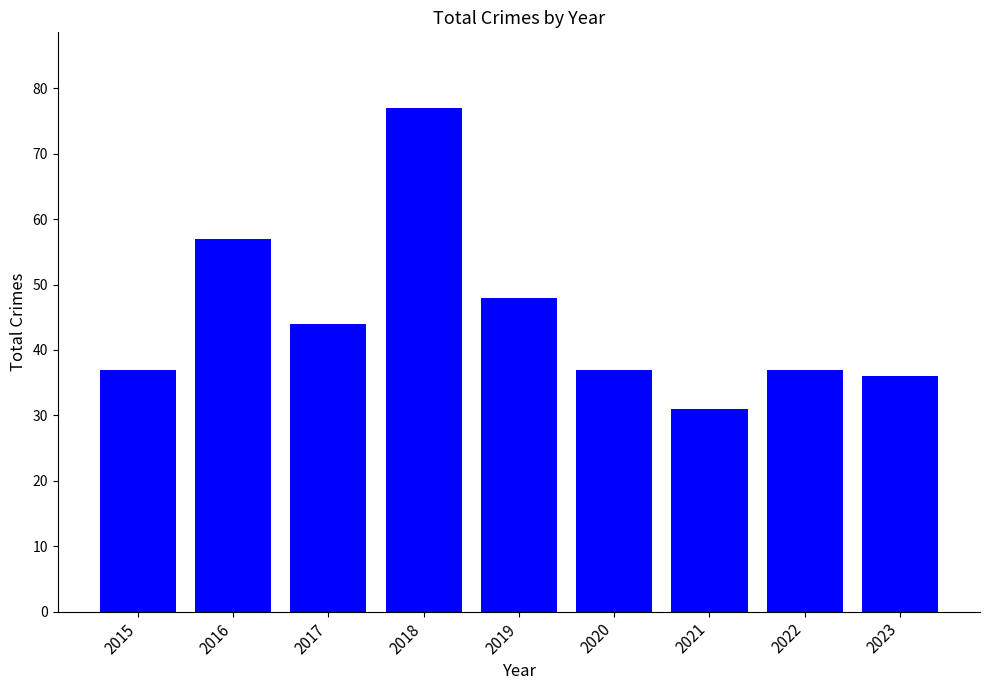

Approximately how many times larger is the value at 2021 compared to 2019?

0.6